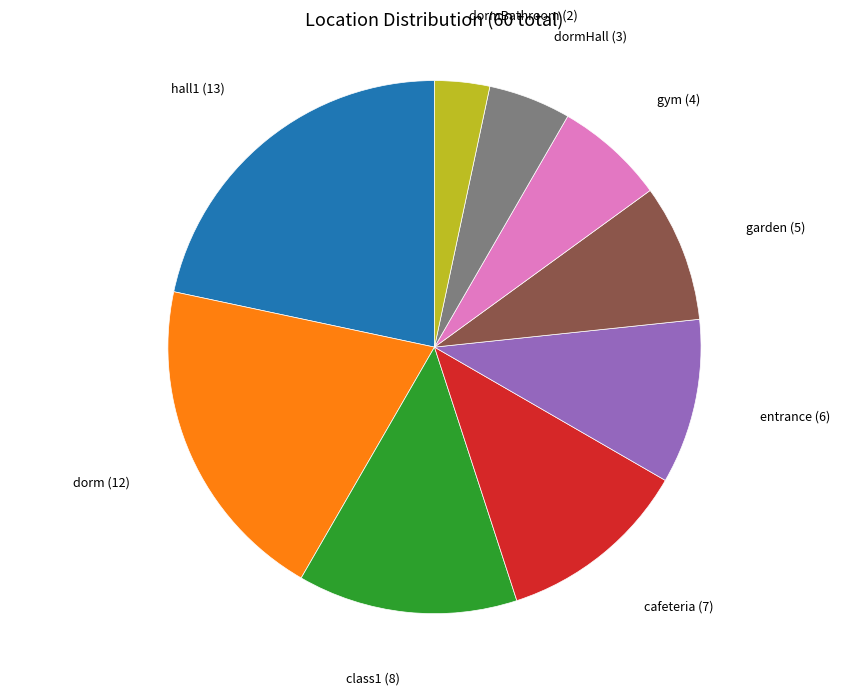

Does any single category account for the majority?

No